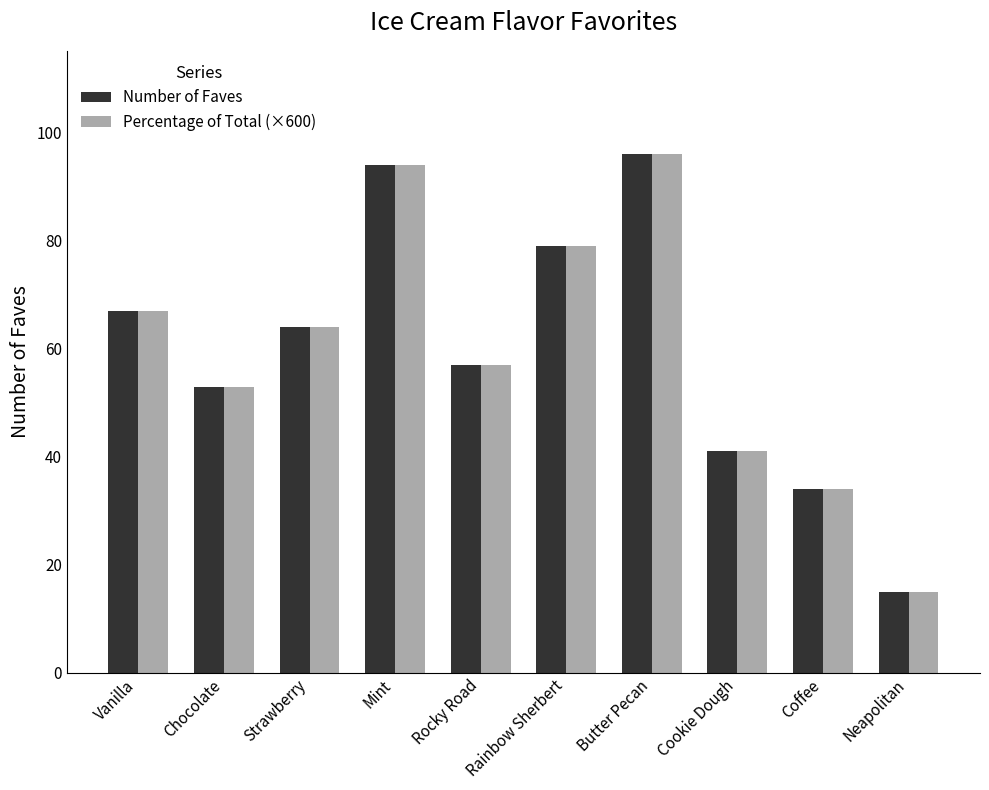

Read the Number of Faves value at Butter Pecan.

96.0